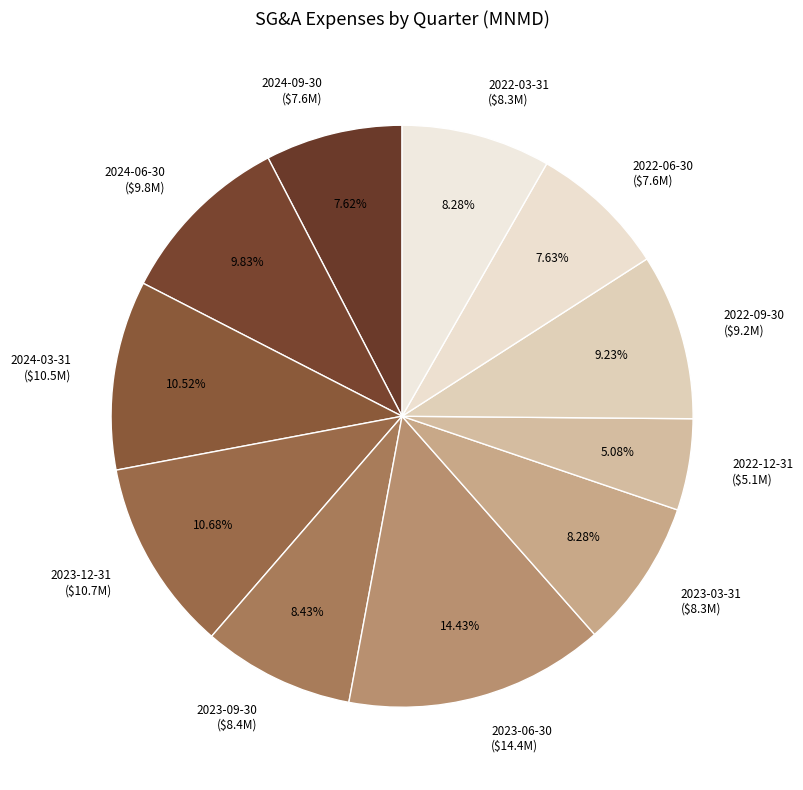

Does 2022-06-30 ($7.6M) account for over 50% of the chart?

No